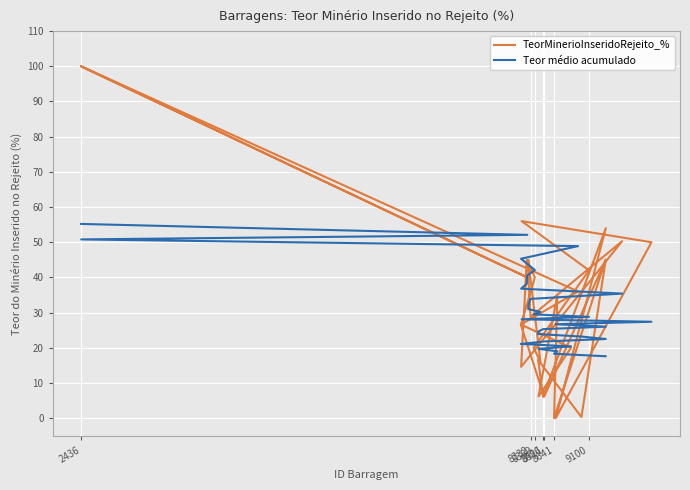

What is the difference between the maximum and minimum values in the Teor médio acumulado series?

37.6